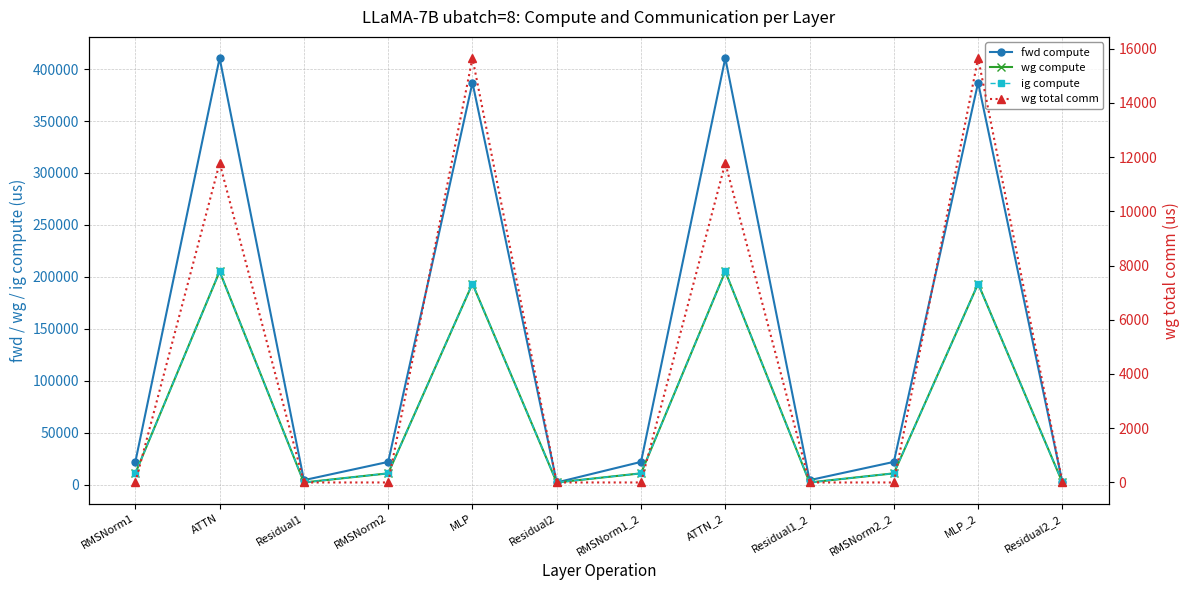

At which category is the sum across all series the highest?

ATTN